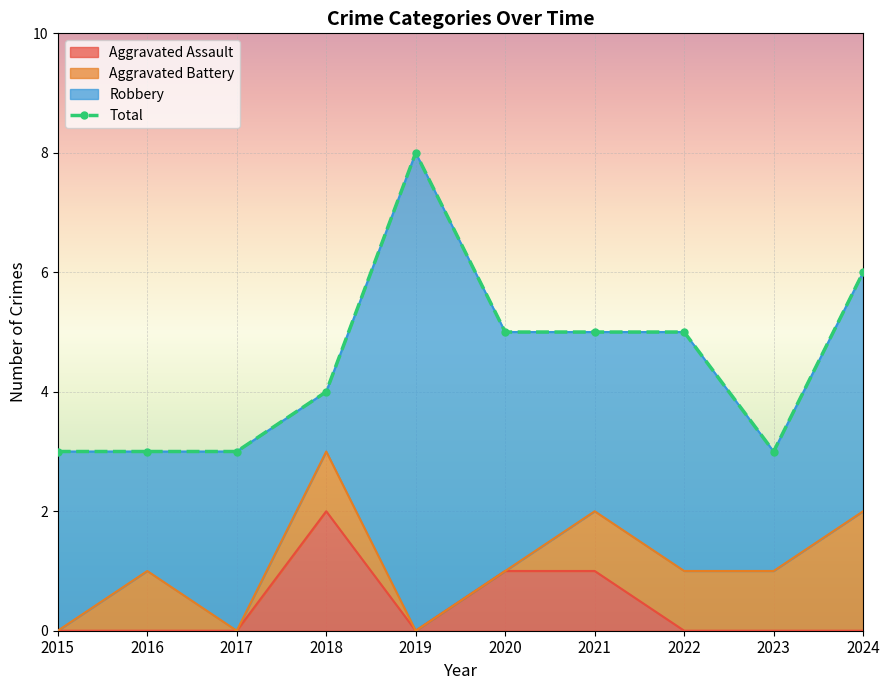

How many interior local peaks (higher than both neighbors) does the data have?

1